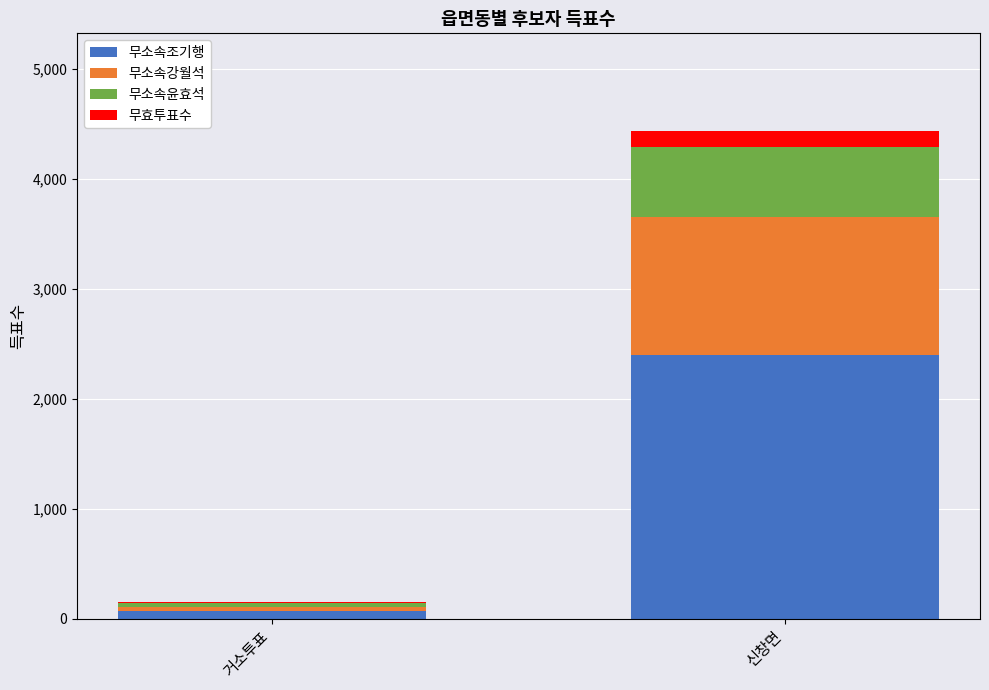

What is the difference between the 무소속조기행 values at 신창면 and 거소투표?

2331